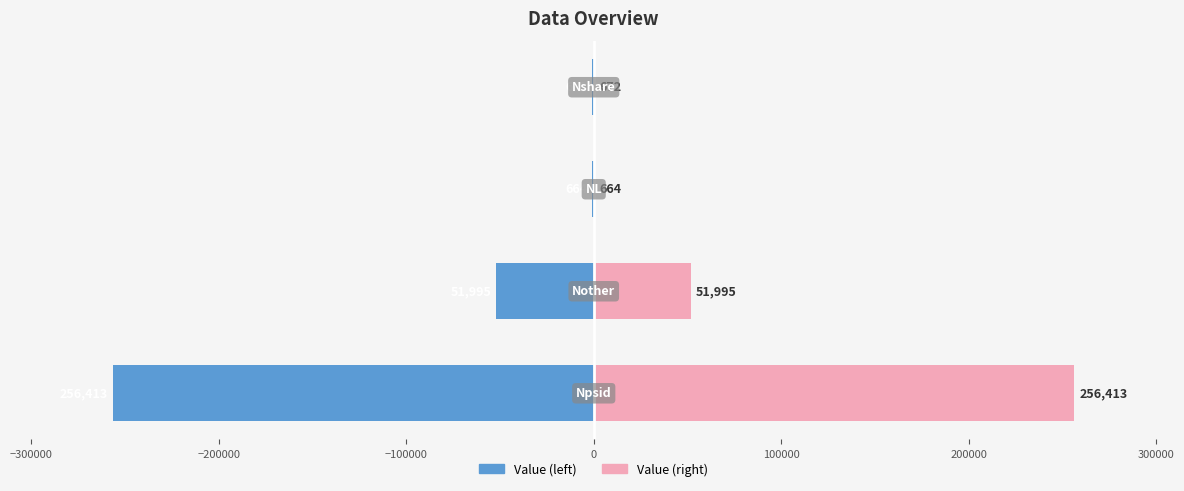

Between −400000 and −300000, which is larger?

−300000